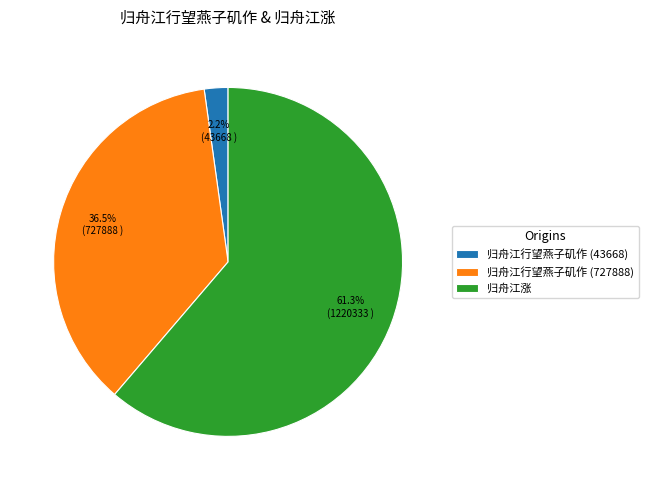

To the nearest percent, what is the average slice percentage?

33%